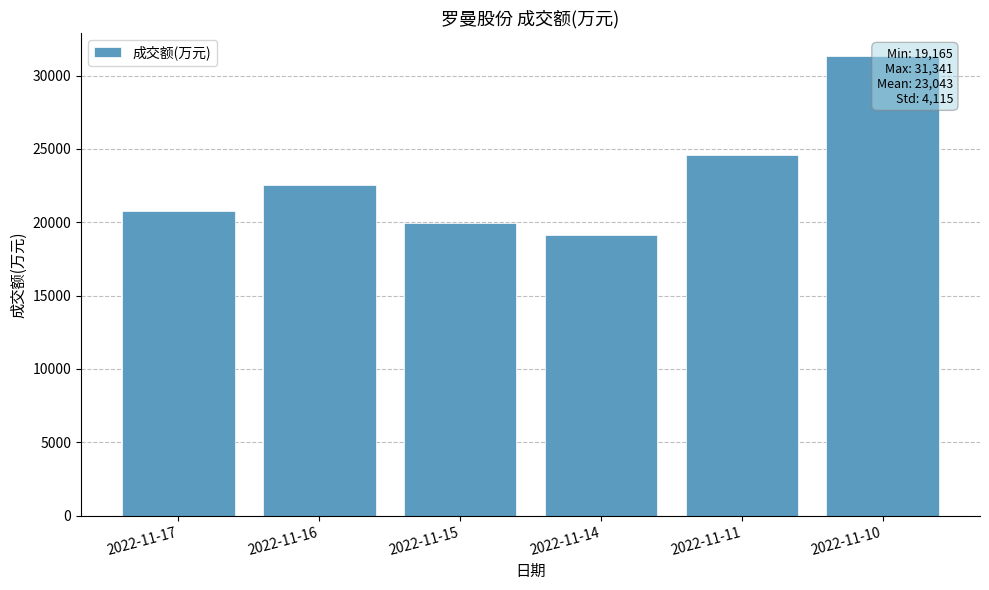

At which label does the data first exceed 22508?

2022-11-11